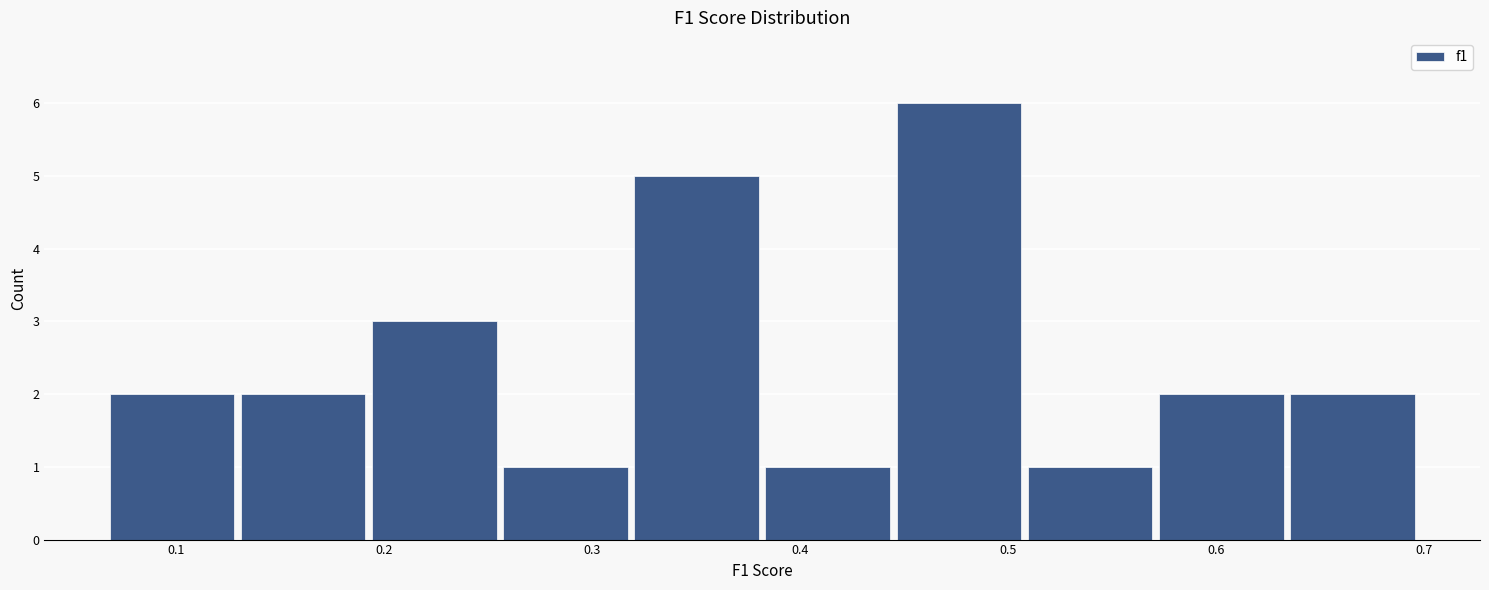

What is the height of the bar covering 0.13 to 0.19 on the x-axis? Neither the bar edges nor the heights are printed on the chart, so give them approximately, as read against the axes.

2